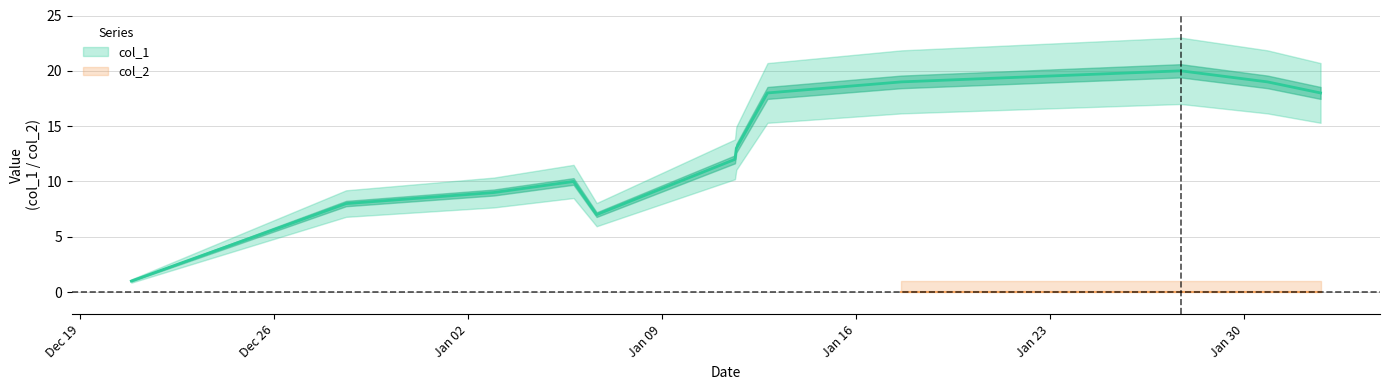

Is it true that the value at Jan 23 is 4?

False